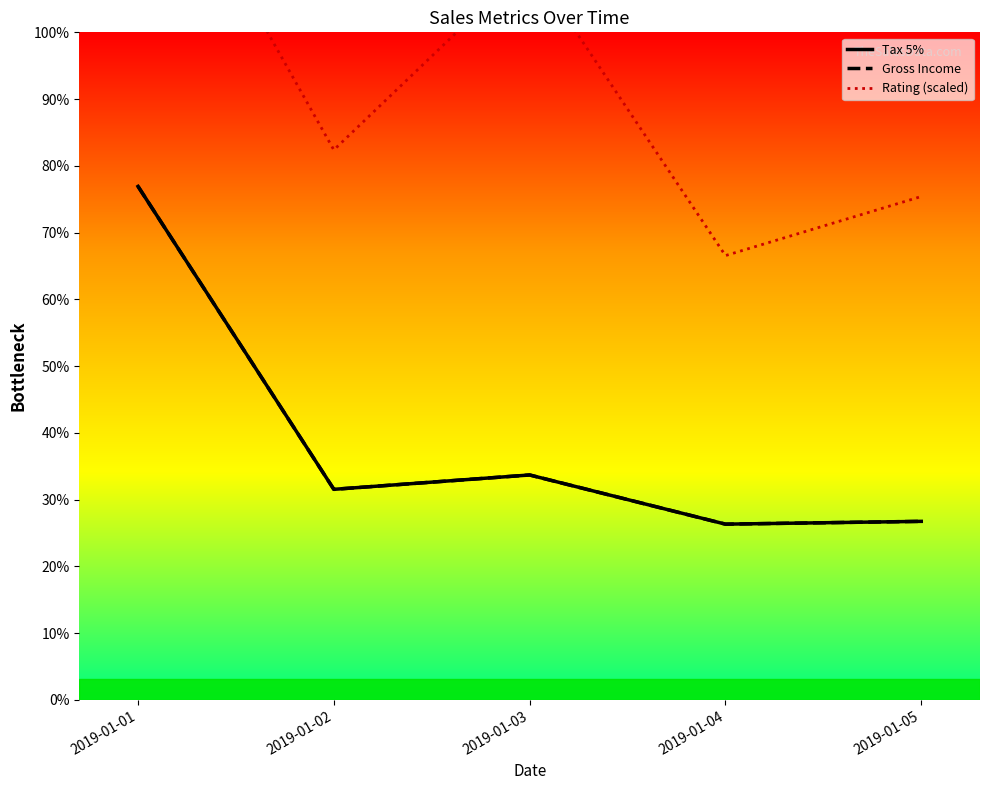

What value does the Rating (scaled) series have at 2019-01-01?

395.0